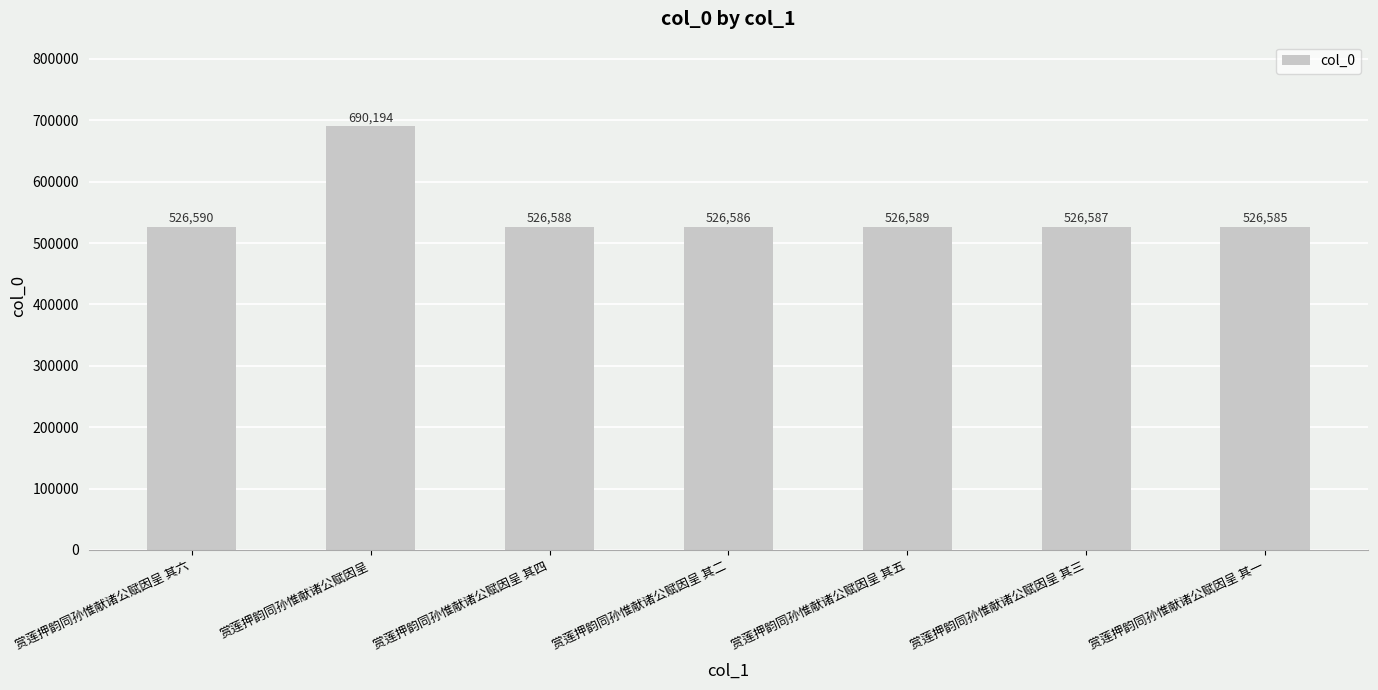

How many distinct data groups are displayed?

1